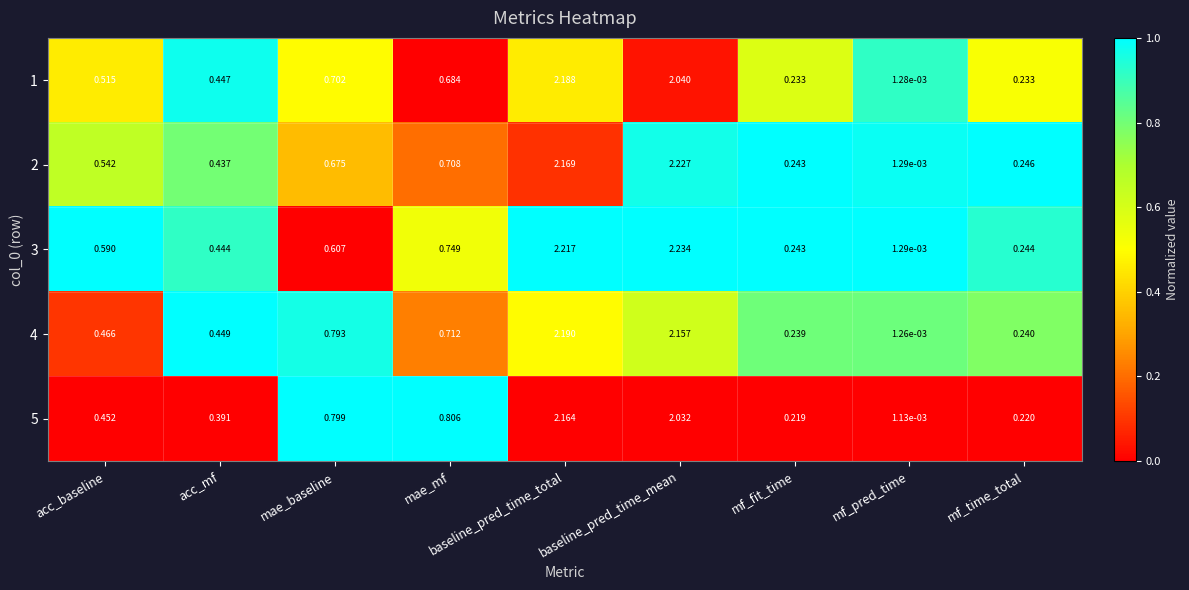

List the labels in order of 5 value, smallest first.

mf_pred_time, mf_fit_time, mf_time_total, acc_mf, acc_baseline, mae_baseline, mae_mf, baseline_pred_time_mean, baseline_pred_time_total